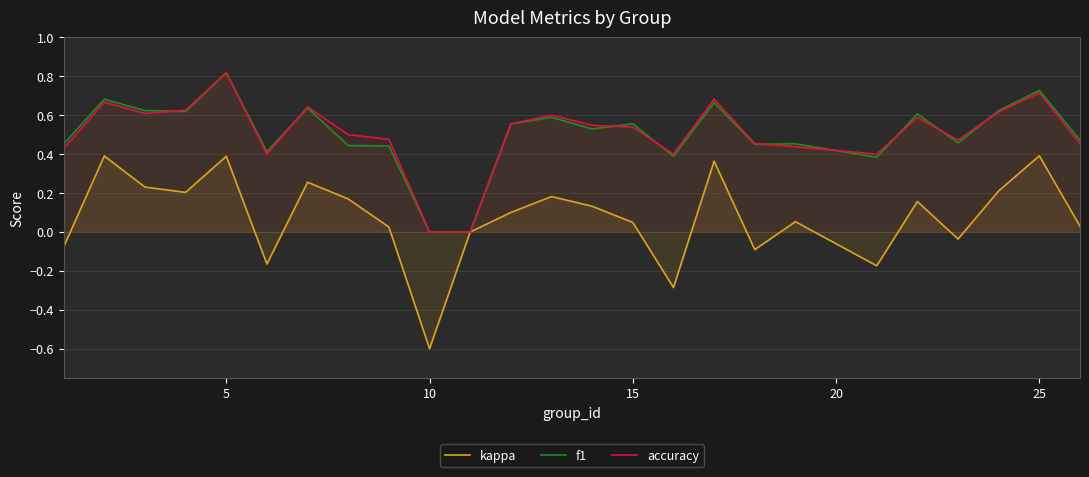

How many interior local peaks does the f1 series have?

9